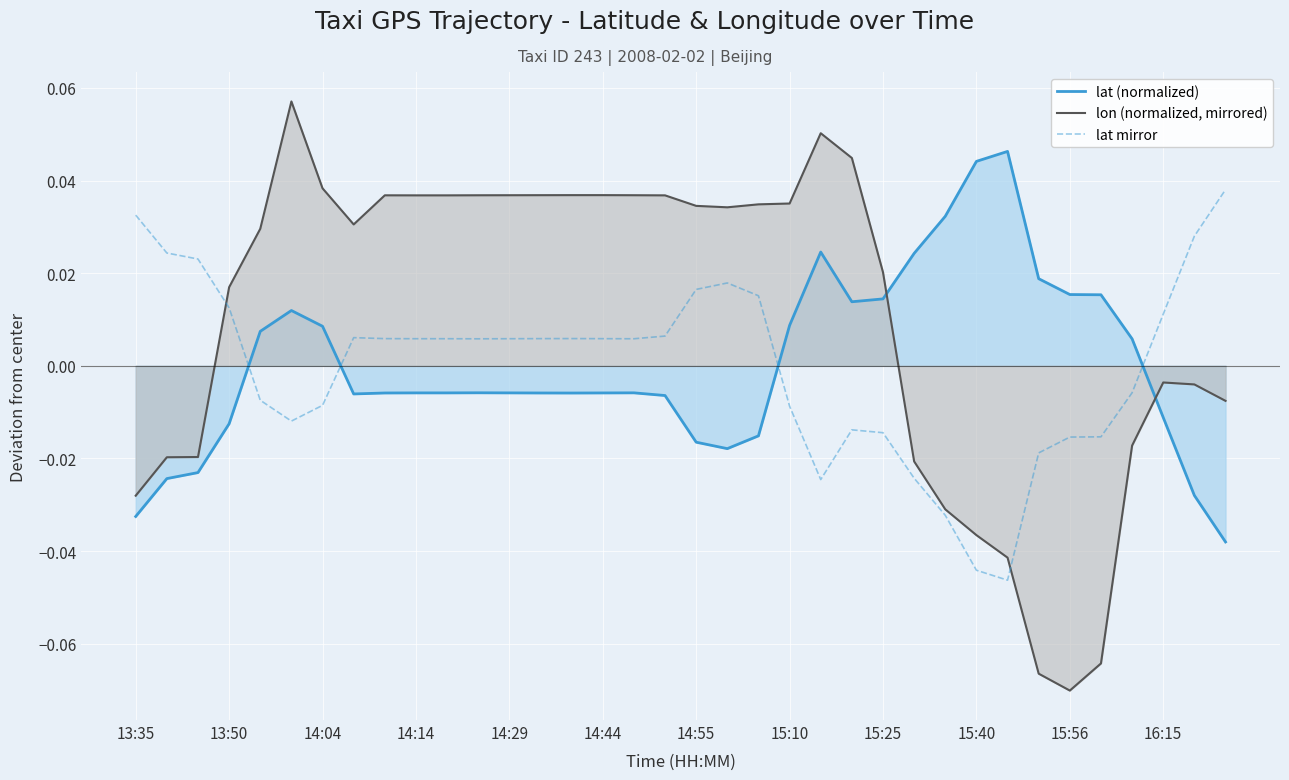

What is the label of the 1st point from the left?

13:35